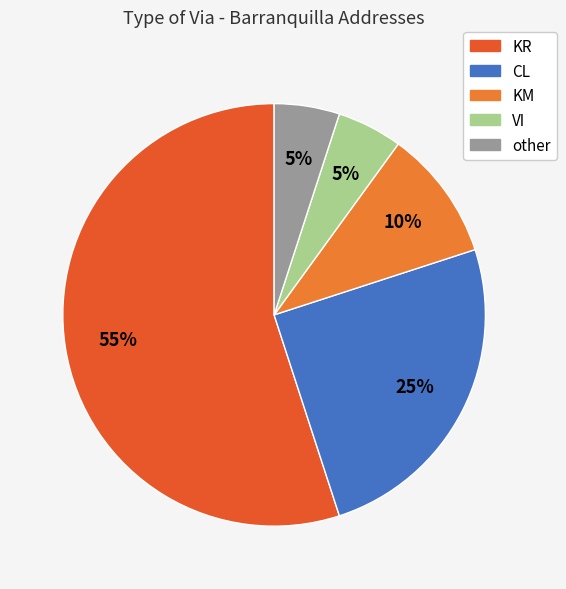

To the nearest percent, what portion does KM represent?

10%